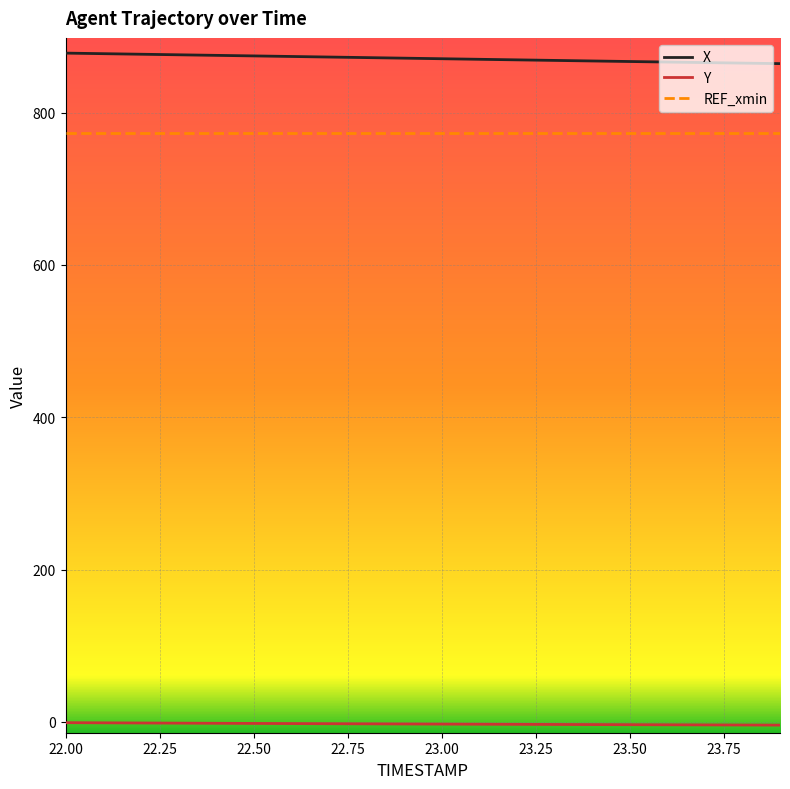

What is the difference between the maximum and minimum values in the X series?

13.8